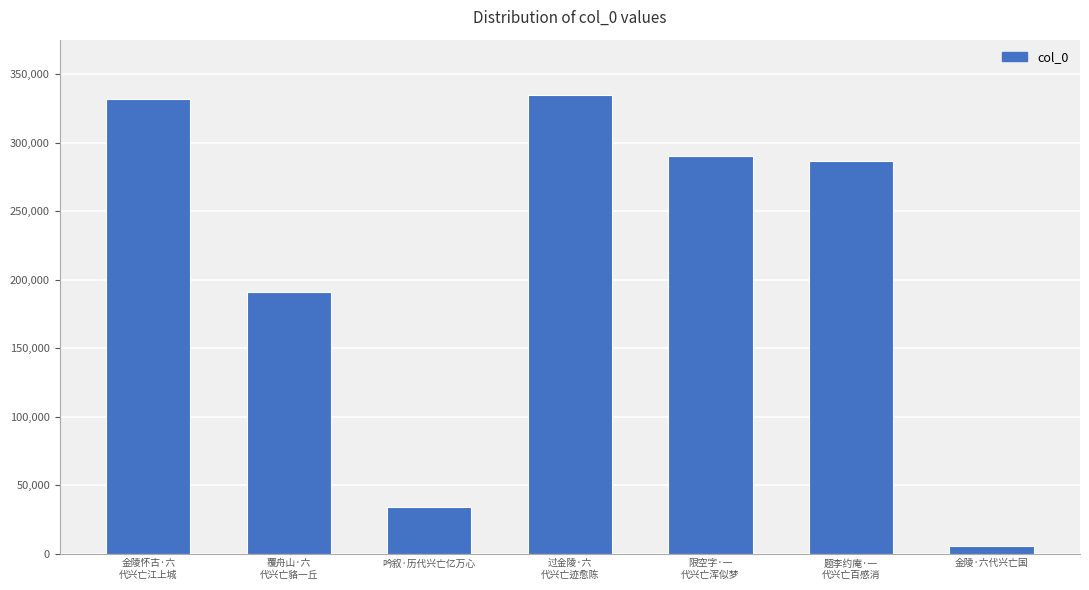

Count the number of data series in this chart.

1